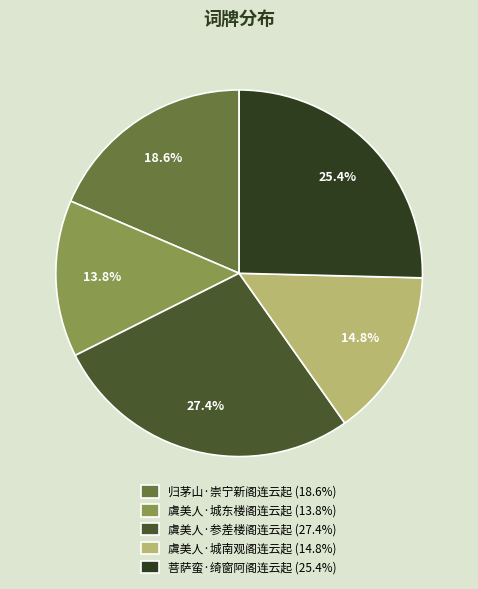

Is there a majority slice in this chart?

No